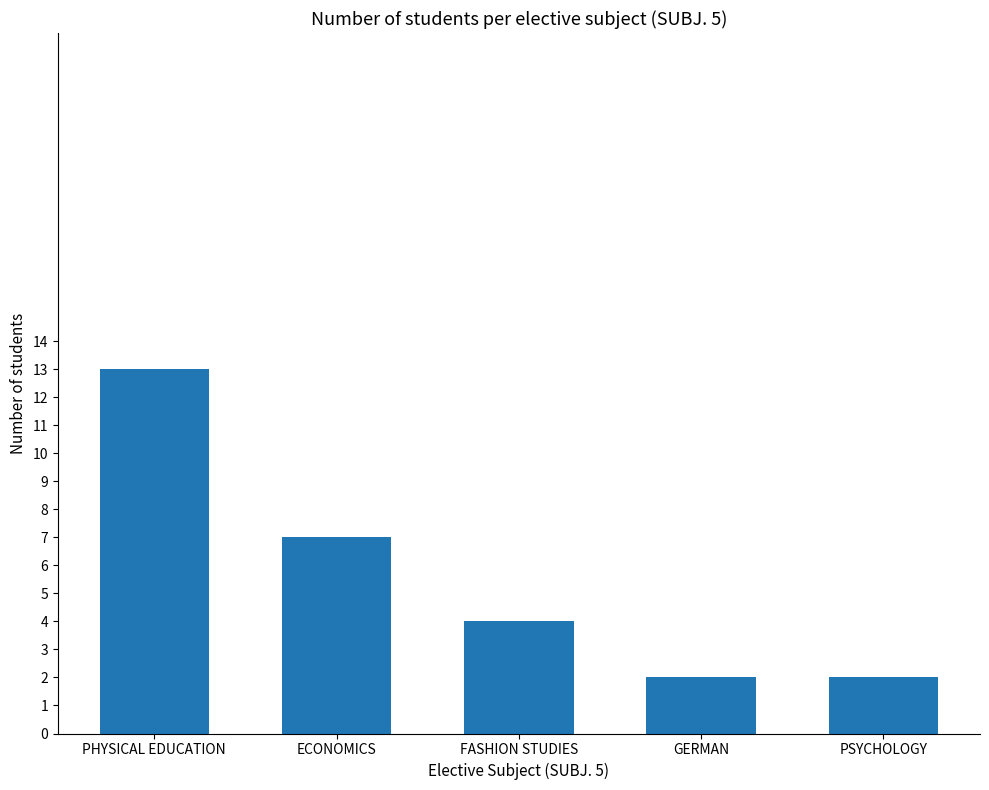

Between PHYSICAL EDUCATION and ECONOMICS, which is larger?

PHYSICAL EDUCATION